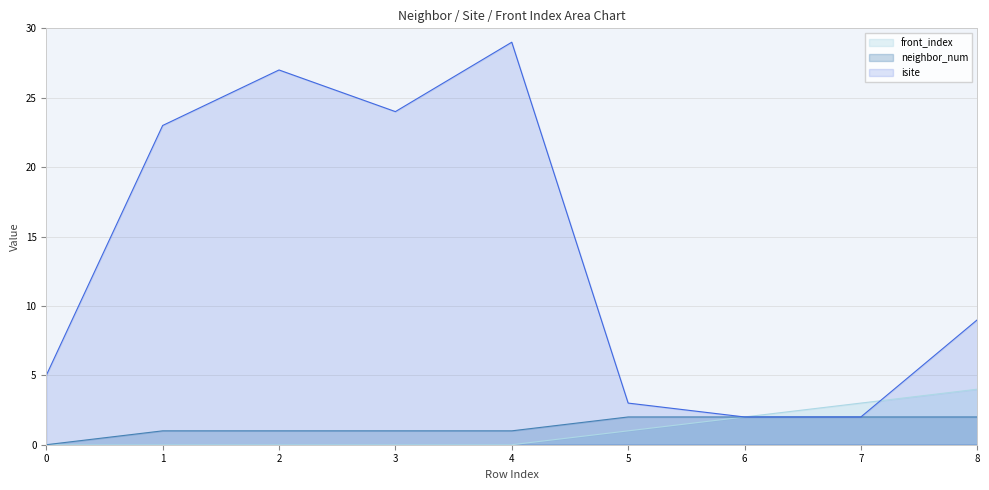

At how many categories does at least one series exceed 12?

4